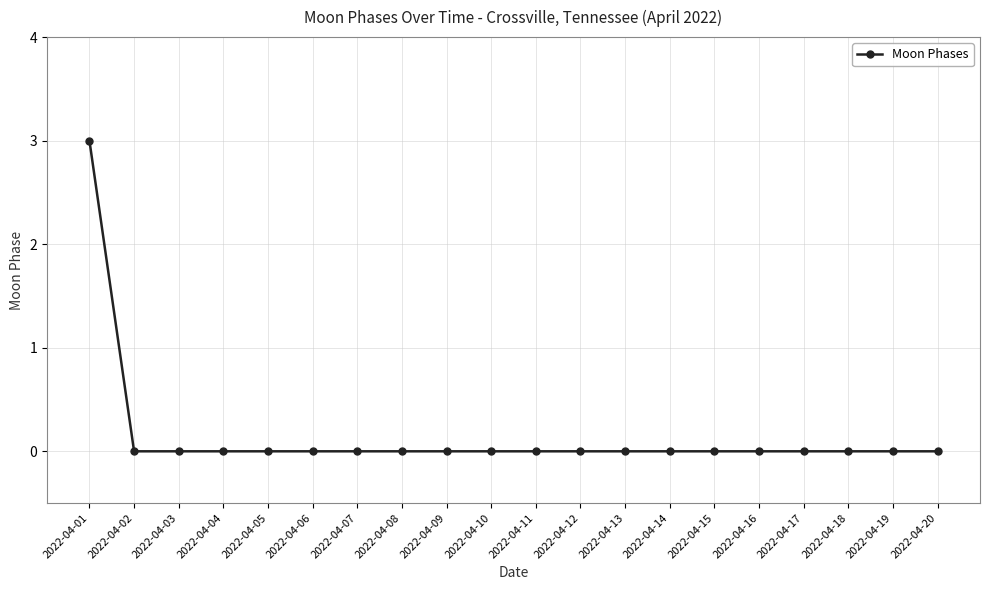

What is the difference between the maximum and minimum values?

3